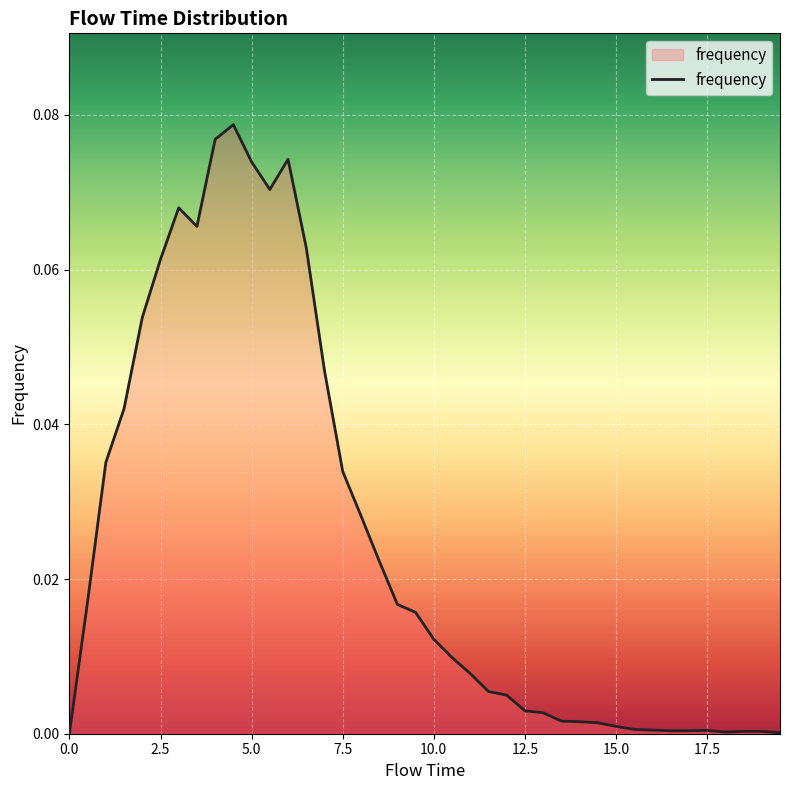

True or false: there are more than 2 points higher than both neighbors.

True